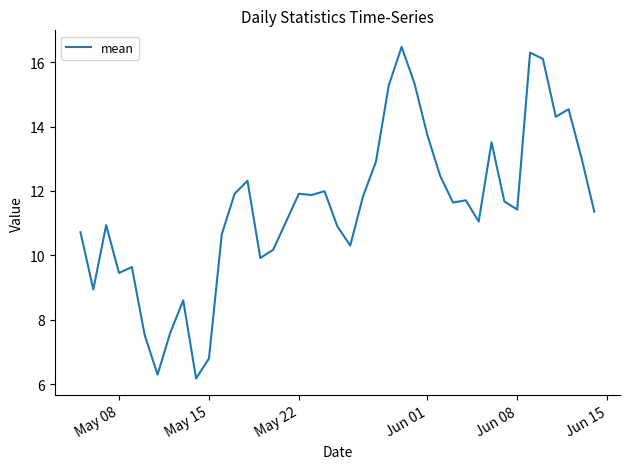

What is the greatest value displayed?

16.5